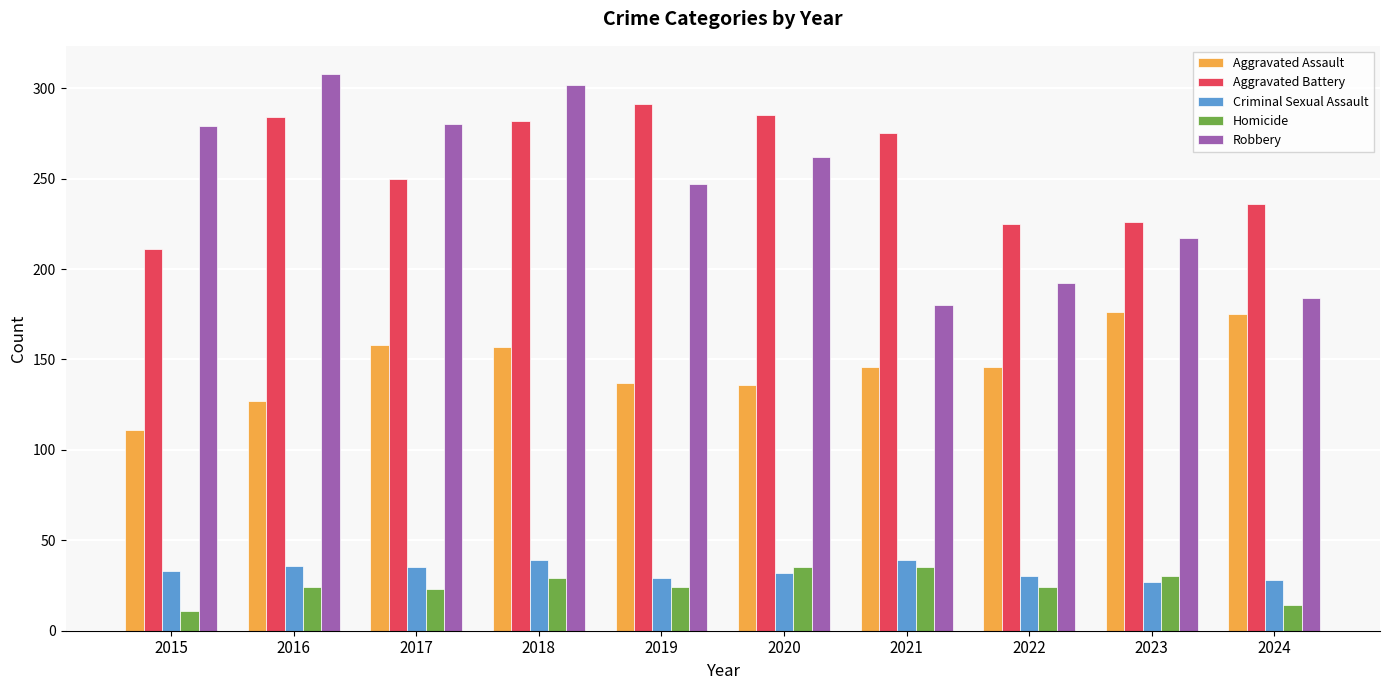

What is the sum of the Aggravated Battery values at 2017 and 2024?

486